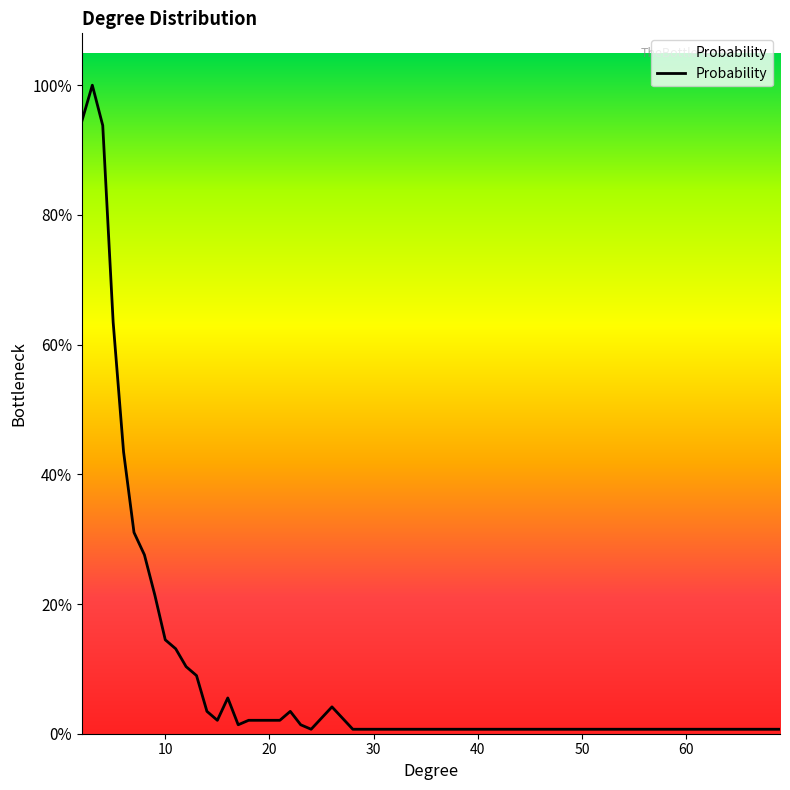

Does the chart display data point markers on the line(s)?

No